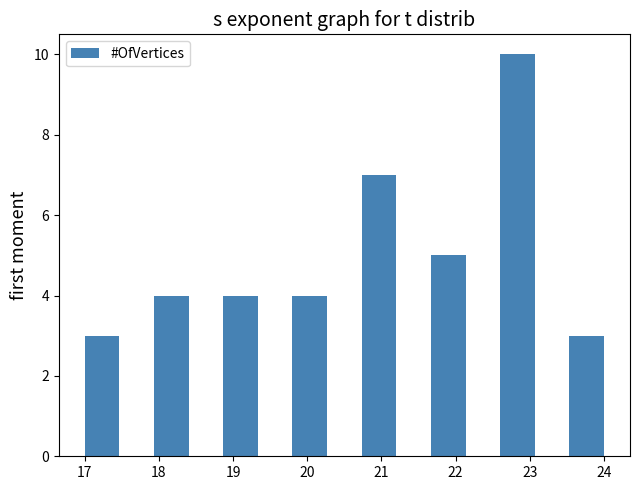

Over which range of the x-axis is the bar tallest?

22.6 to 23.1